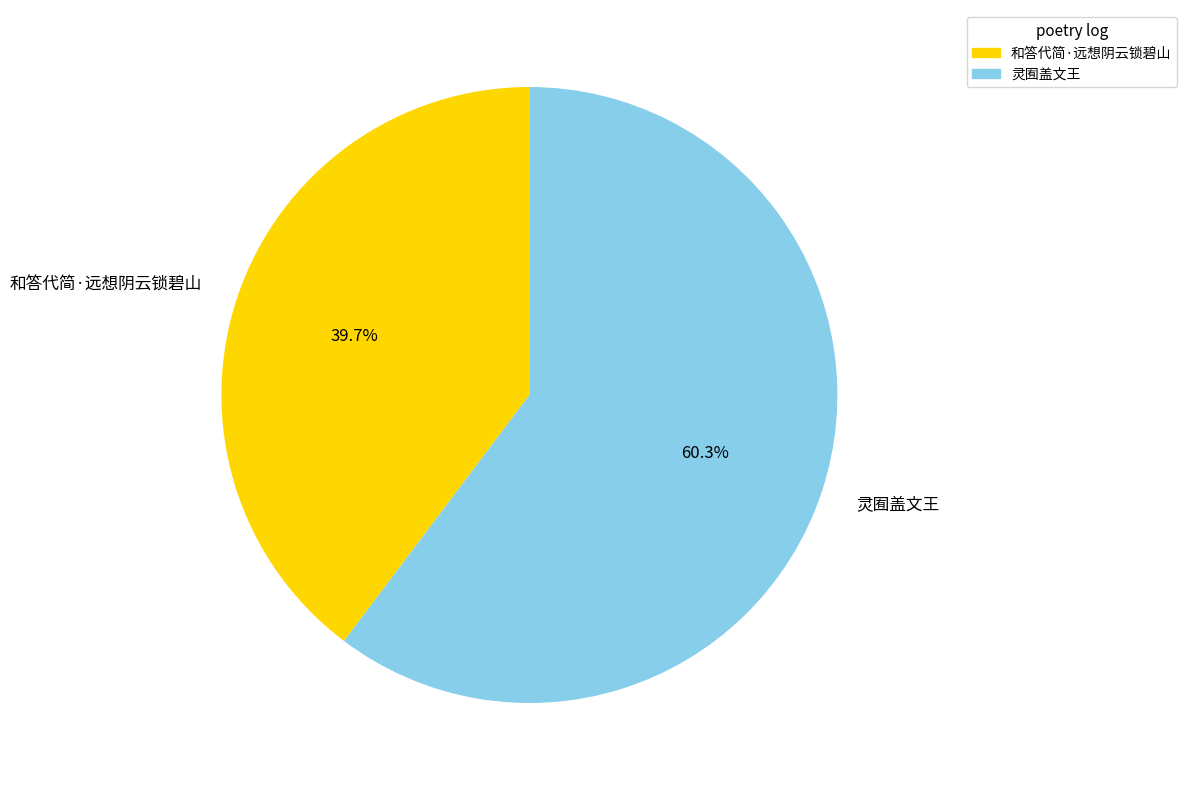

Between 灵囿盖文王 and 和答代简·远想阴云锁碧山, which is larger?

灵囿盖文王